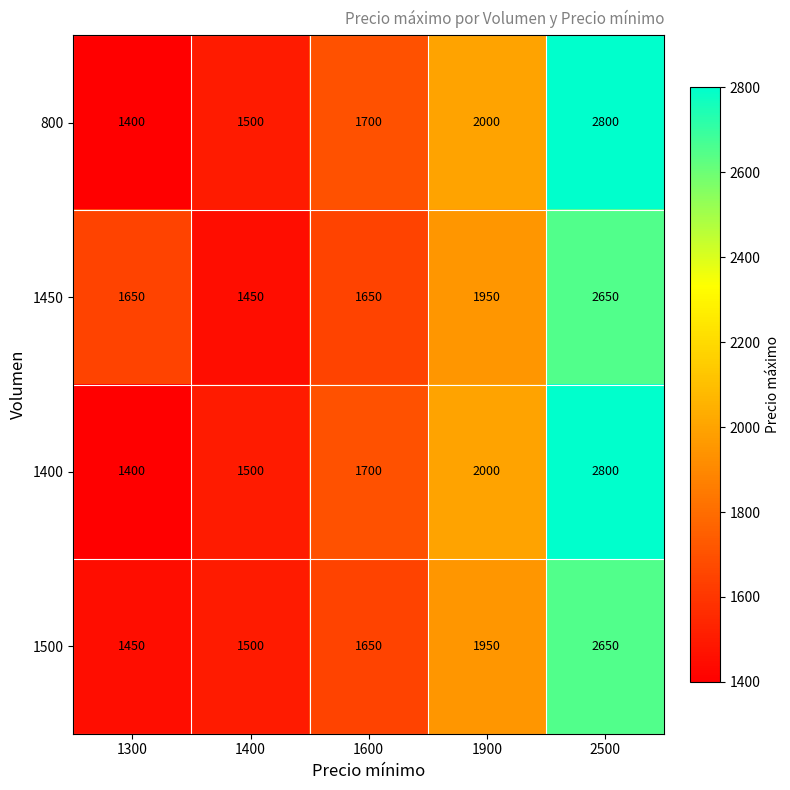

Is it true that 1500 equals 2584 at 1300?

False